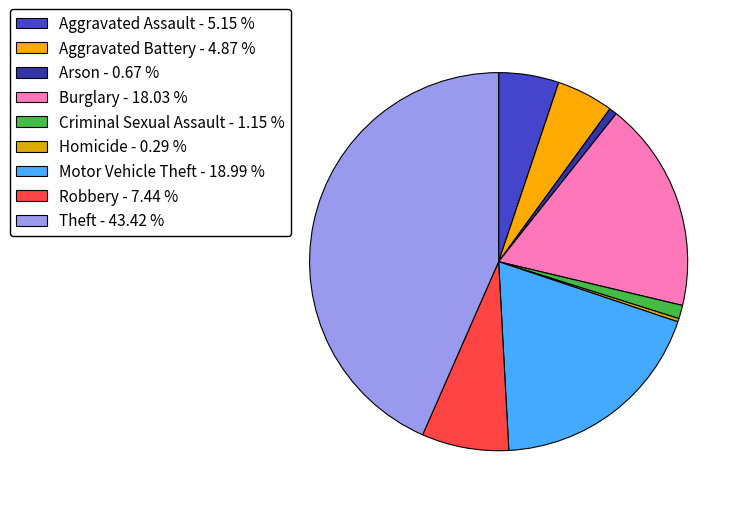

Rank the categories by value from highest to lowest.

Theft, Motor Vehicle Theft, Burglary, Robbery, Aggravated Assault, Aggravated Battery, Criminal Sexual Assault, Arson, Homicide